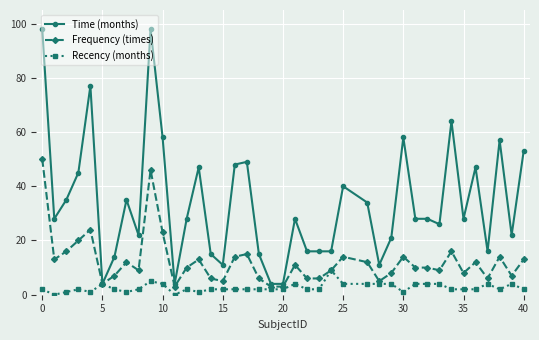

What is the maximum value for Frequency (times)?

50